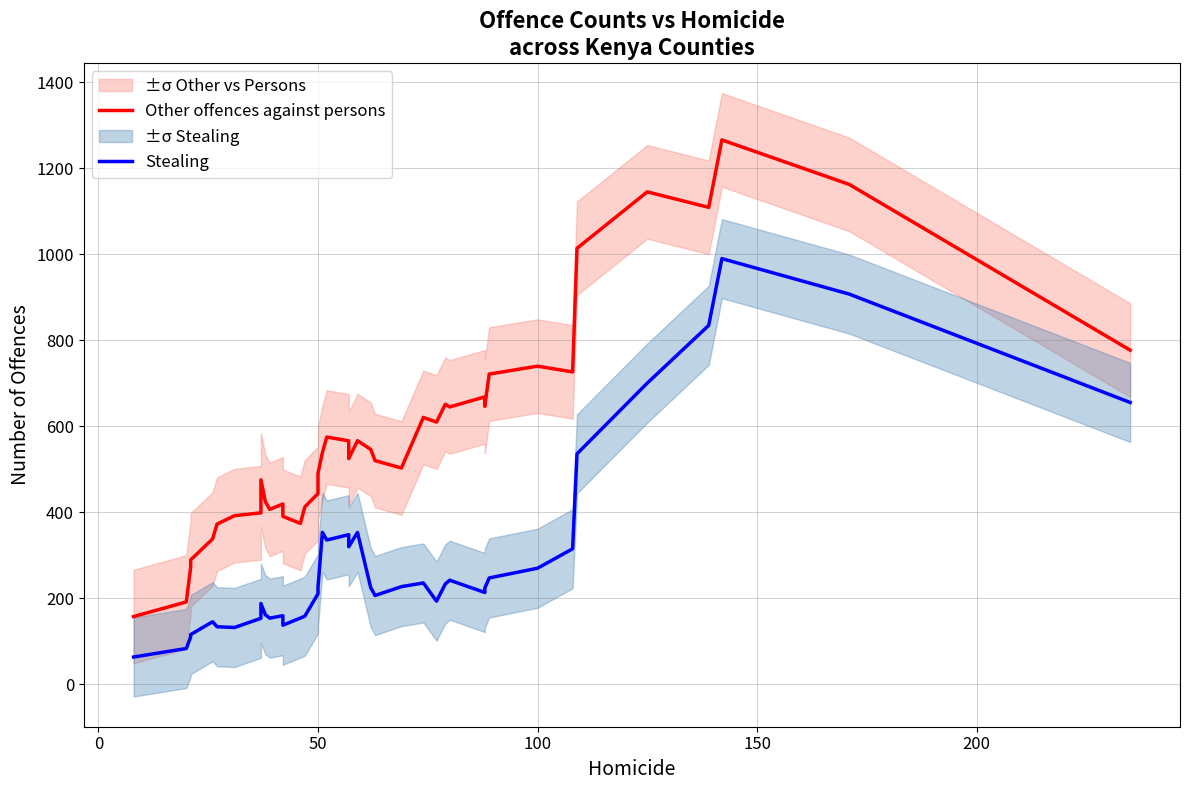

True or false: Other offences against persons and Stealing cross at least once.

False